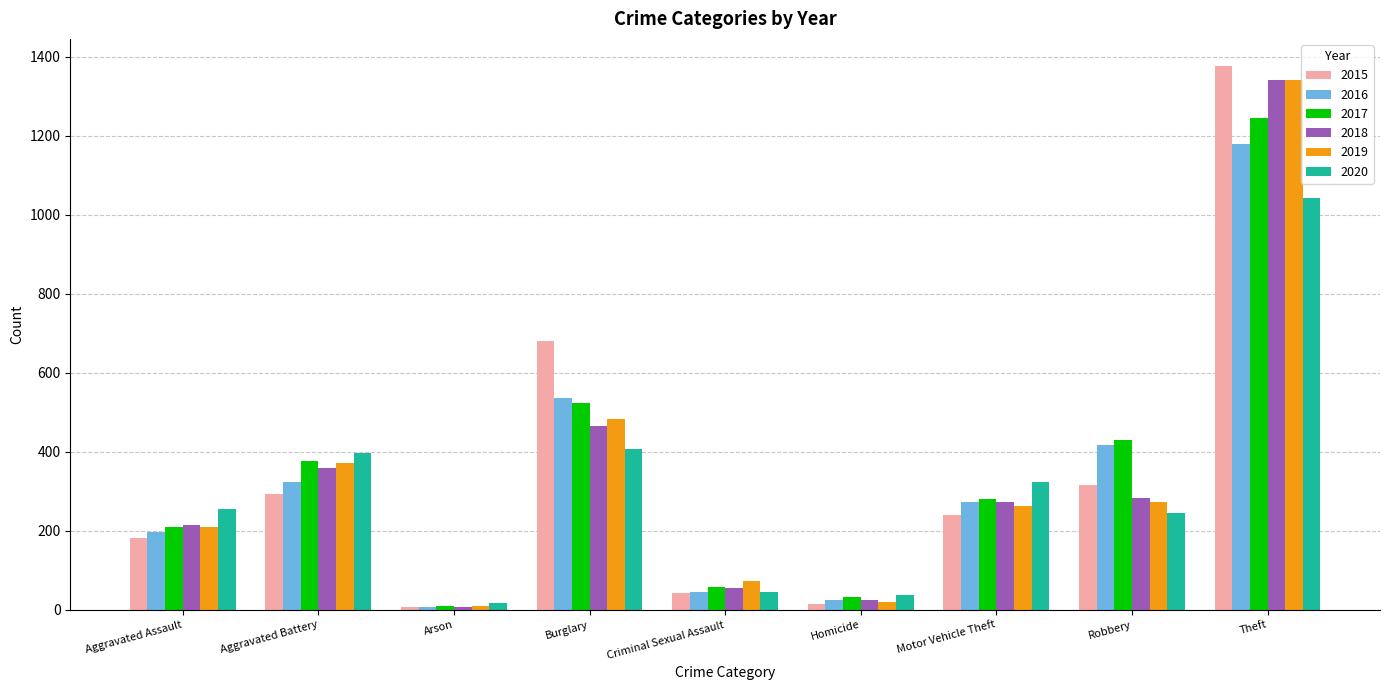

What is the label of the 7th bar from the left?

Motor Vehicle Theft